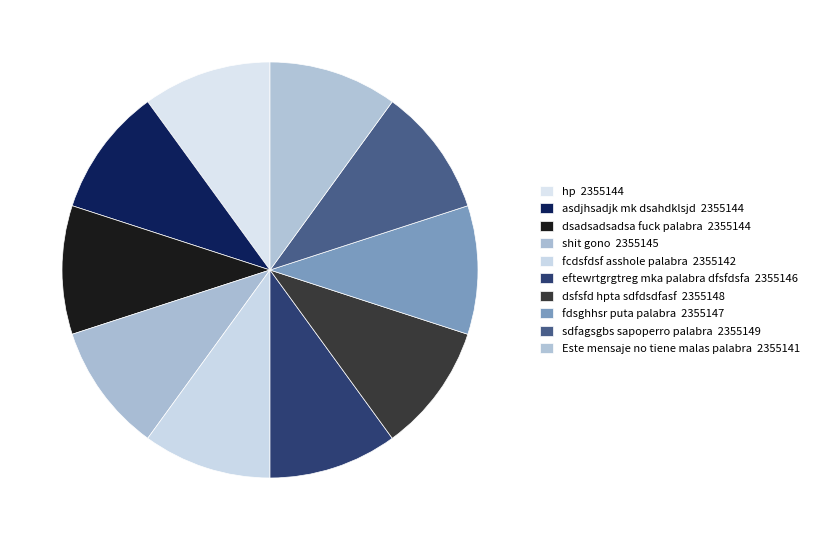

How many segments does this pie chart have?

10